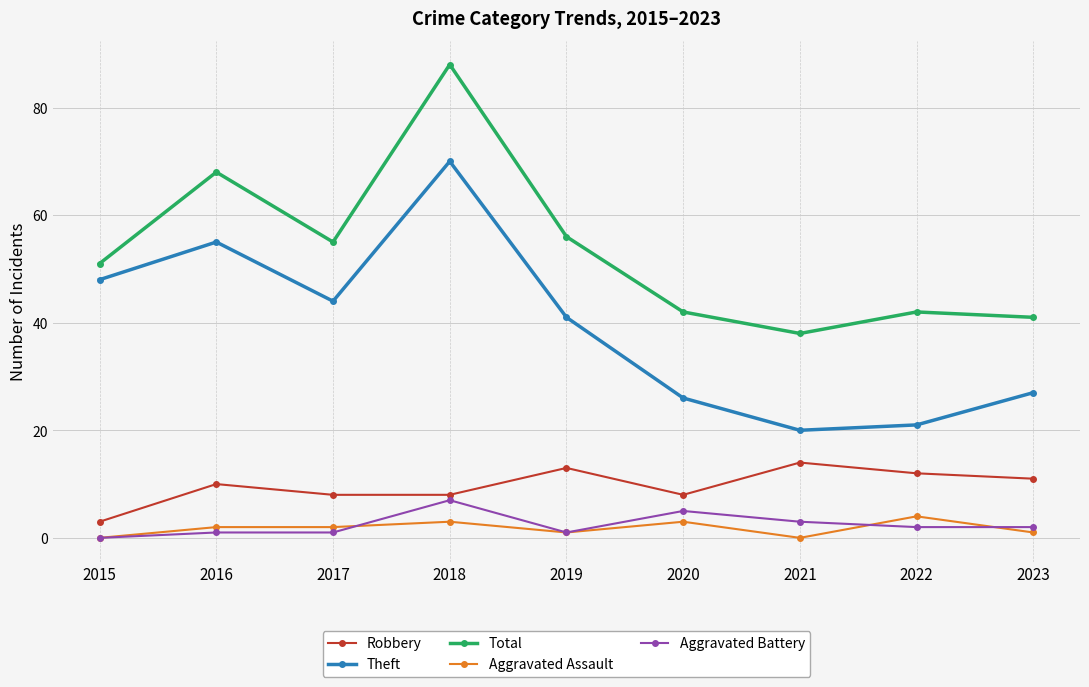

At which label is Theft closest to 45?

2017